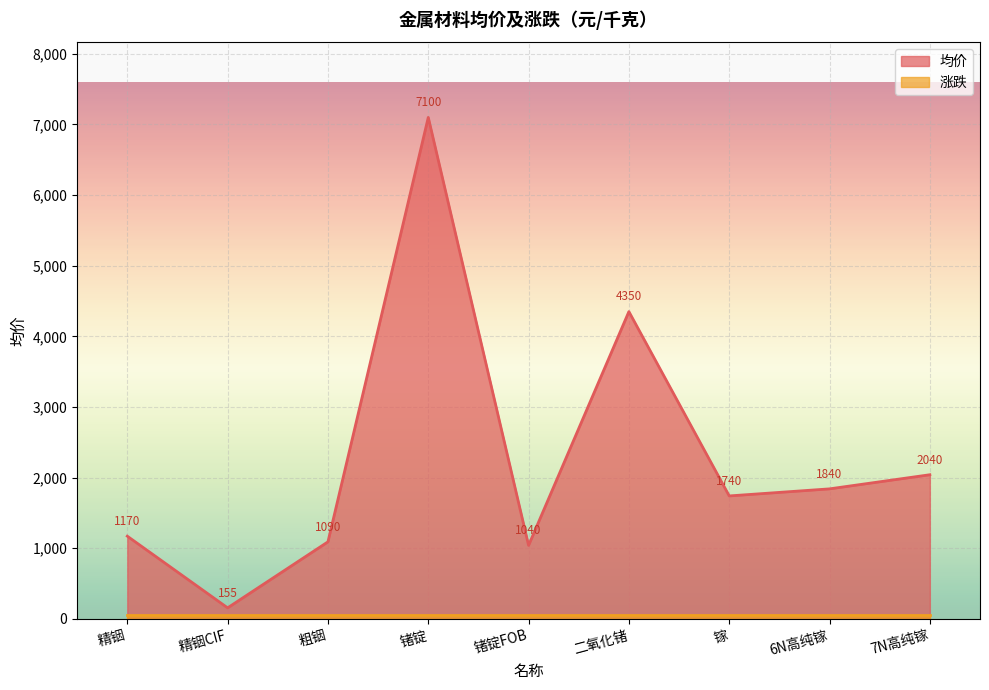

How many values are below 1740?

4